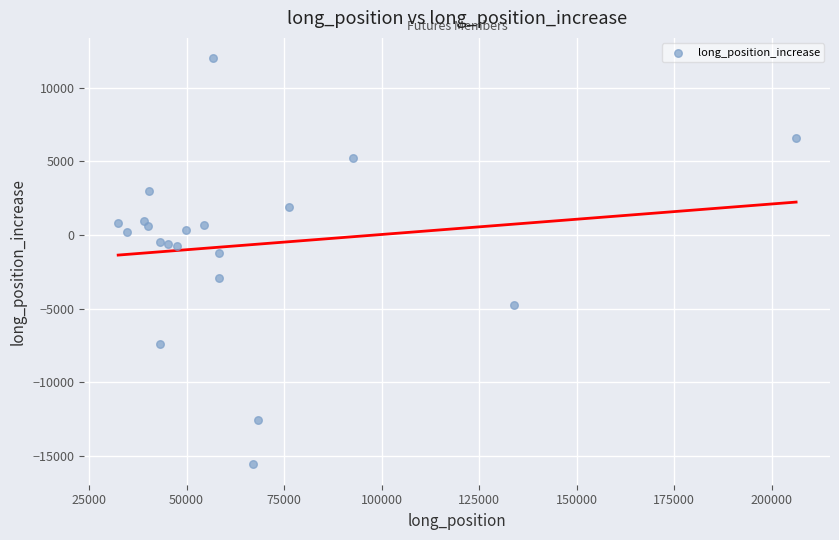

What is the range of Y values (max minus min)?

27587